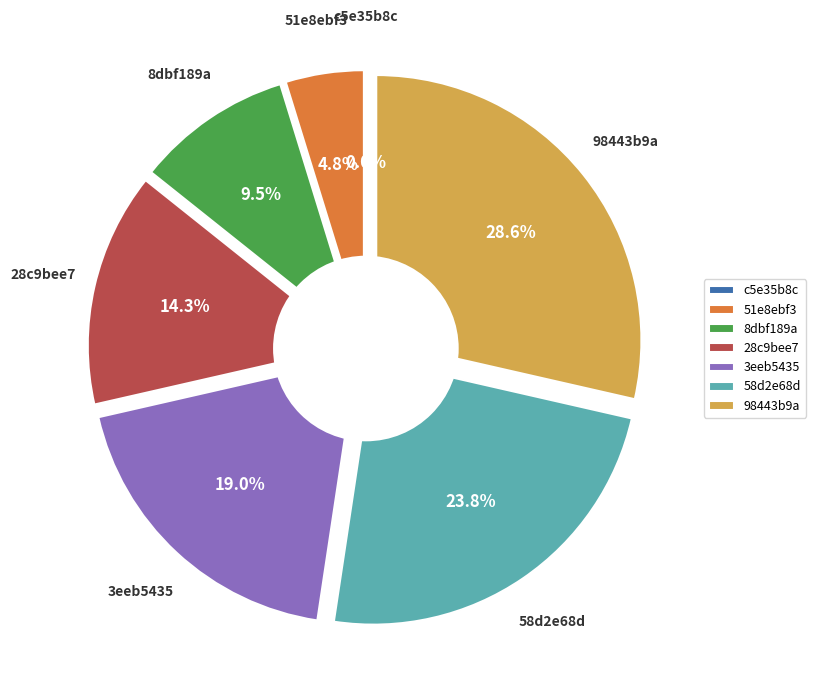

What is the smallest slice in the pie chart?

471268b3ac8200f48005b1afc5e35b8c